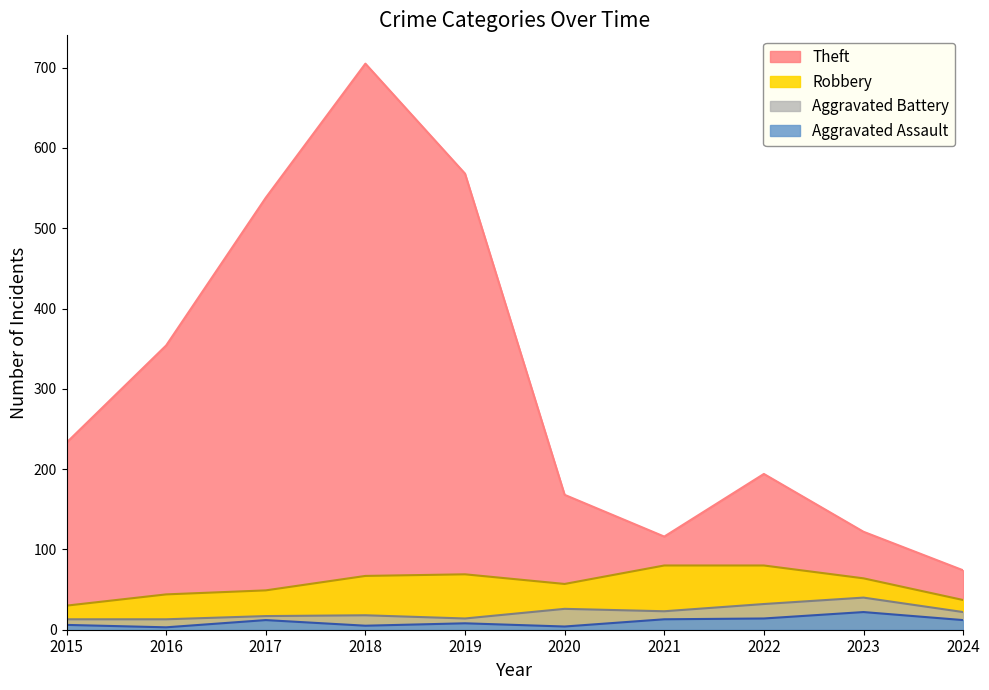

Reading left to right, extract all data points from this chart.

Robbery: 2015=30	2016=44	2017=49	2018=67	2019=69	2020=57	2021=80	2022=80	2023=64	2024=37
Aggravated Battery: 2015=13	2016=13	2017=17	2018=18	2019=14	2020=26	2021=23	2022=32	2023=40	2024=22
Aggravated Assault: 2015=6	2016=3	2017=12	2018=5	2019=8	2020=4	2021=13	2022=14	2023=22	2024=12
Theft: 2015=233	2016=354	2017=538	2018=705	2019=568	2020=168	2021=116	2022=194	2023=122	2024=74